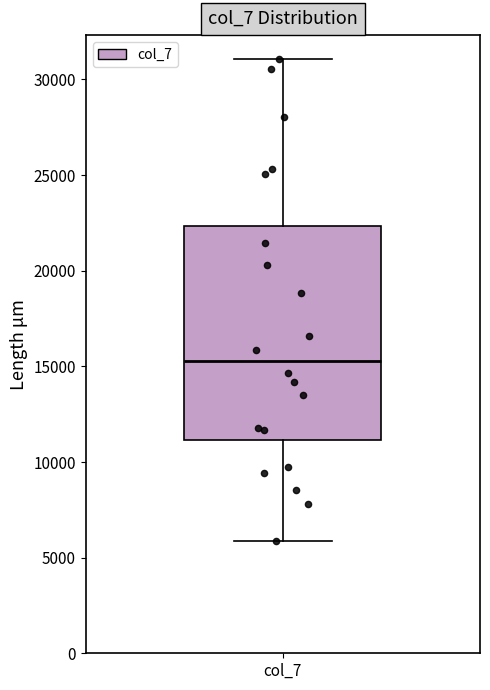

Transcribe this box plot: give where the median line is, the range the box spans, and where the two whiskers end, as read against the y-axis. The values are not printed on the chart, so give them approximately, as read against the axis.

median 15500, box 11000 to 22500, whiskers 6000 to 31000